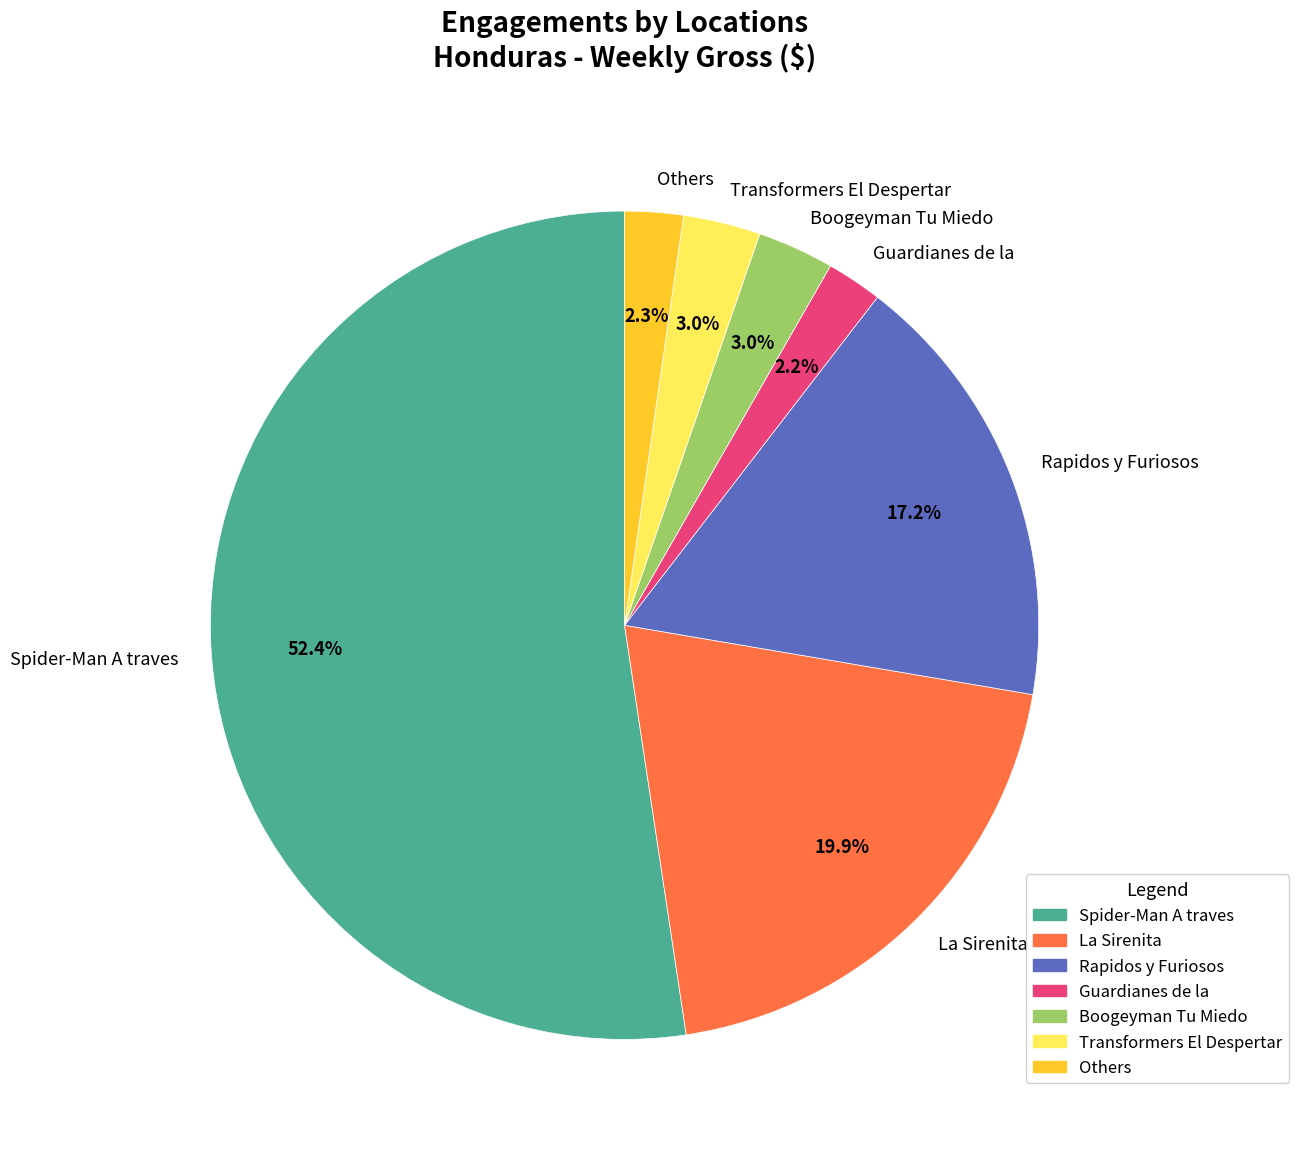

To the nearest percent, what is the average slice percentage?

14%